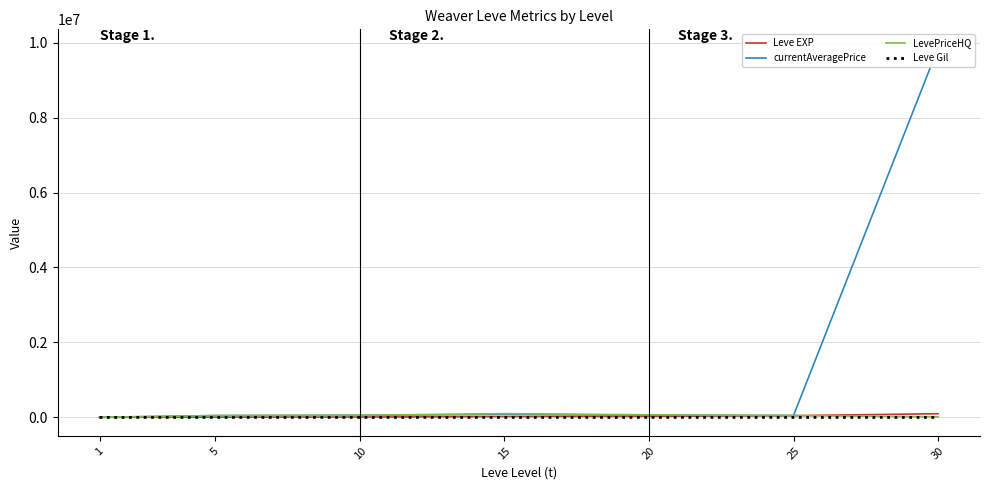

Which series has the largest range (max minus min)?

currentAveragePrice